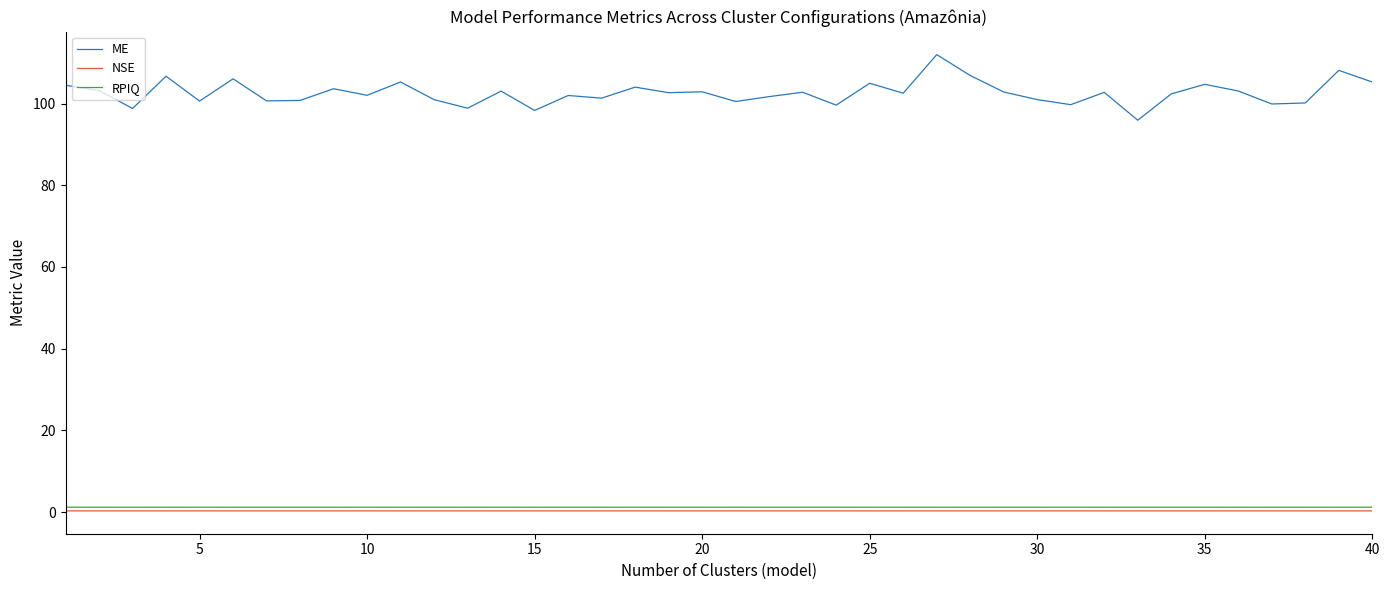

At how many categories does at least one series exceed 61?

40